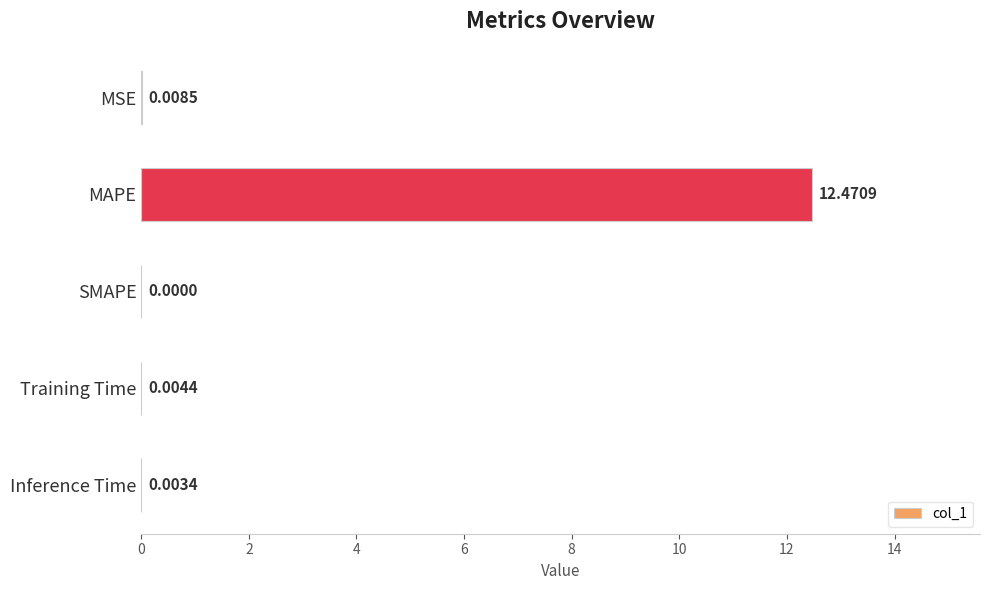

Which category has the highest value across all series?

MAPE